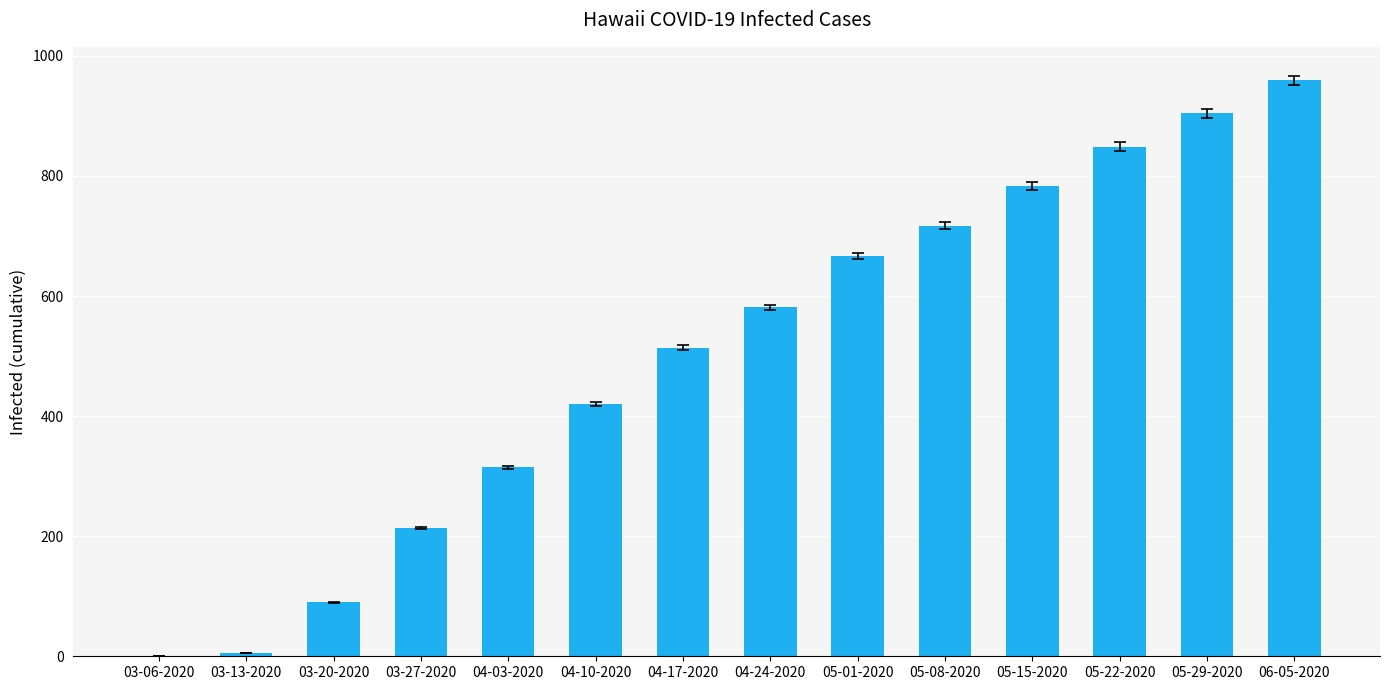

What is the average value?

501